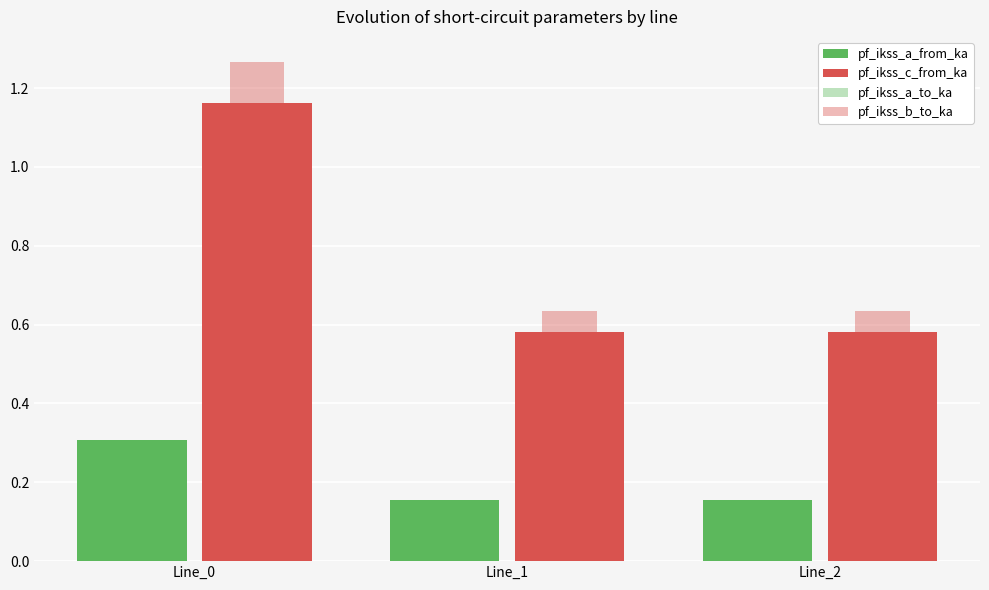

Reading right to left, transcribe all the data shown in this chart.

pf_ikss_a_from_ka: 0.2	0.2	0.3
pf_ikss_c_from_ka: 0.6	0.6	1.2
pf_ikss_a_to_ka: 0.2	0.2	0.3
pf_ikss_b_to_ka: 0.6	0.6	1.3